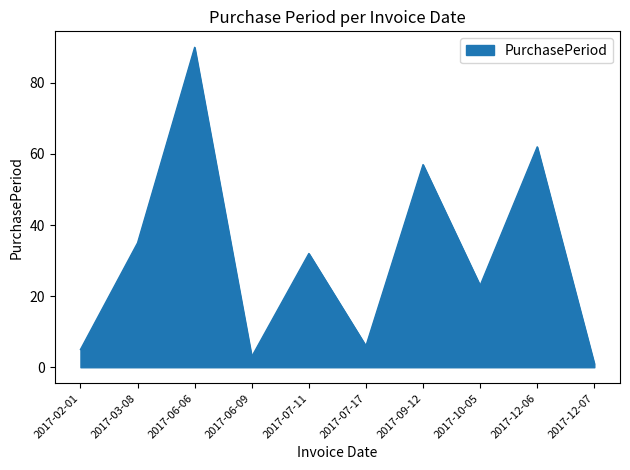

At which category does the data reach its first local valley?

2017-06-09